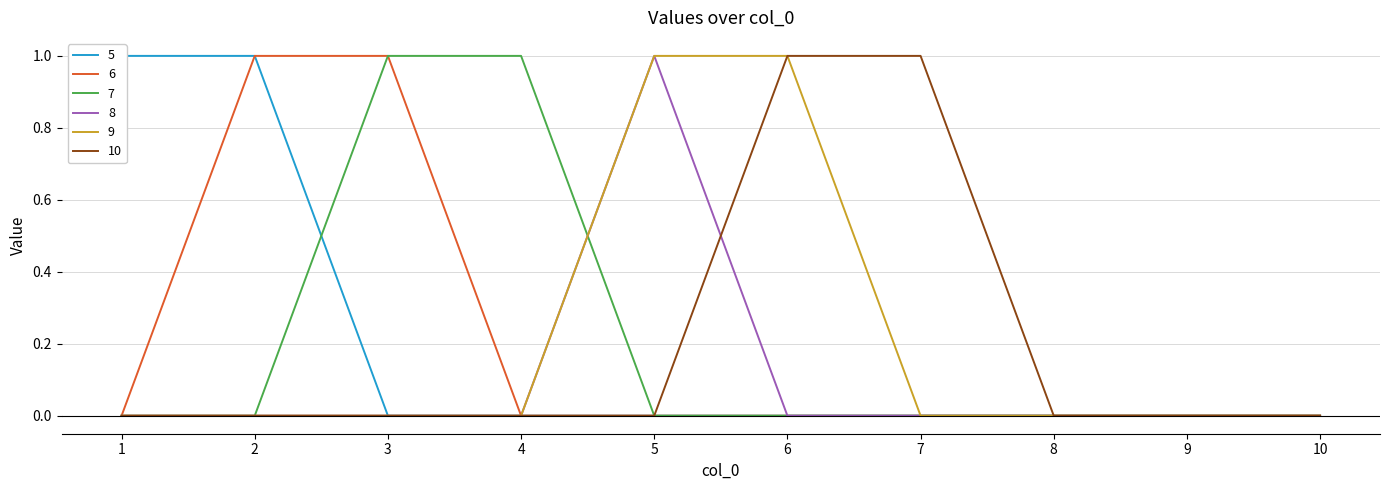

Count the number of categories in the chart.

10